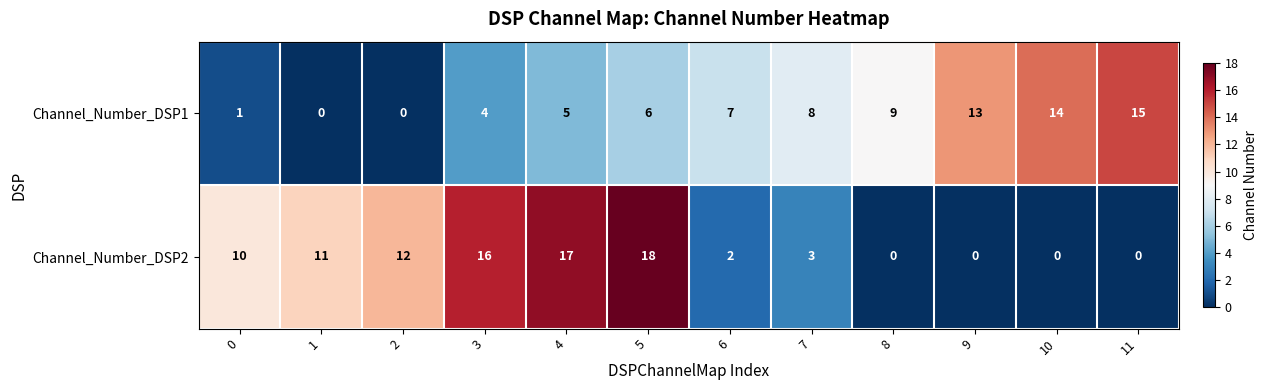

What is the maximum value shown in the chart?

18